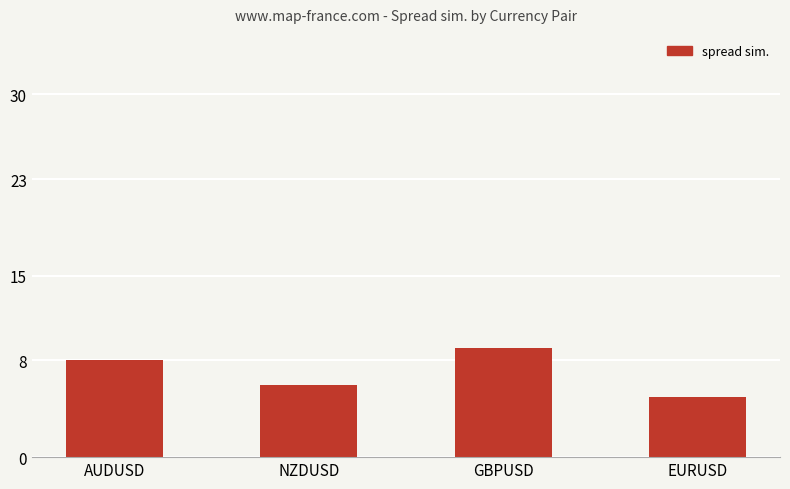

What is the approximate value at AUDUSD?

8